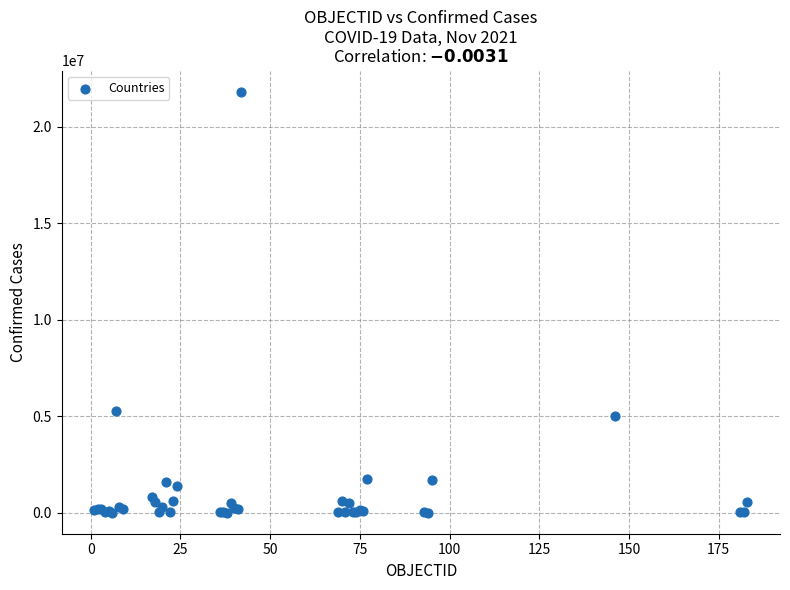

What Y value in the scatter plot is closest to 10906738?

5288807